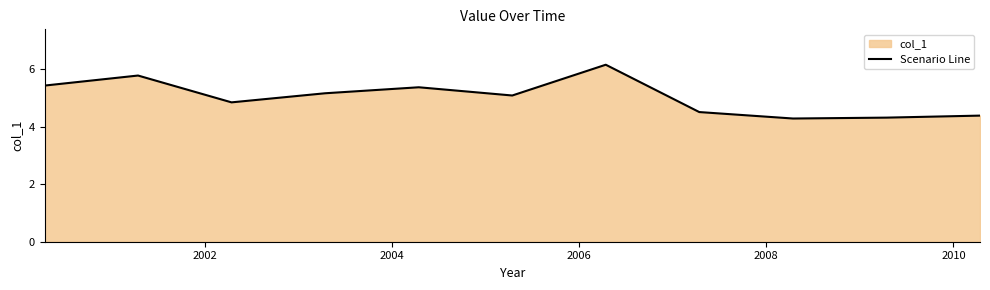

What is the difference between the maximum and minimum values?

1.9